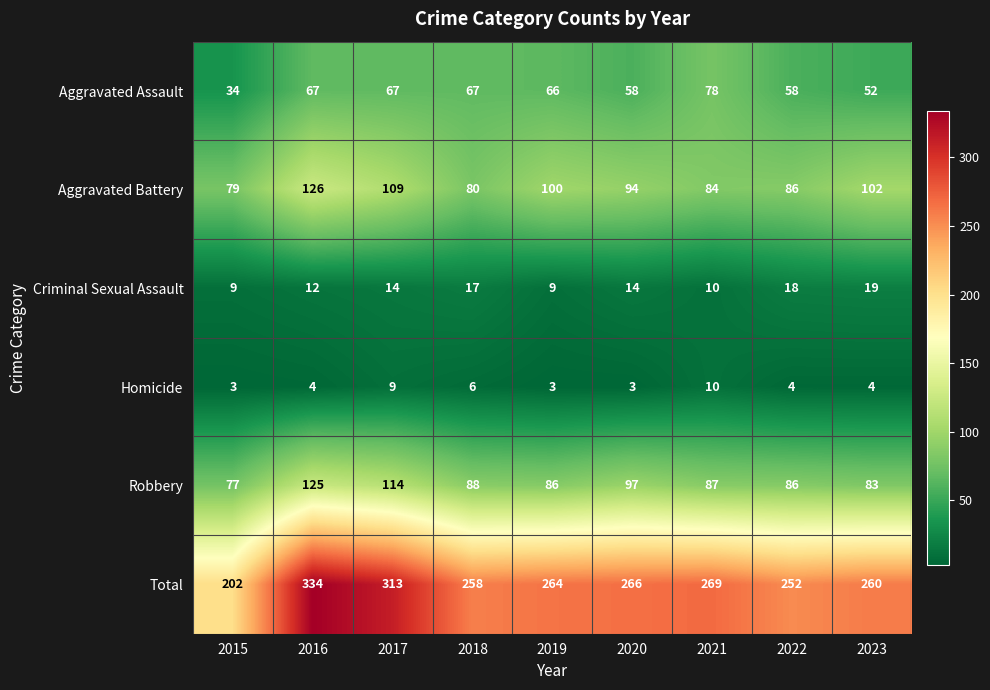

What is the maximum value shown in the chart?

334